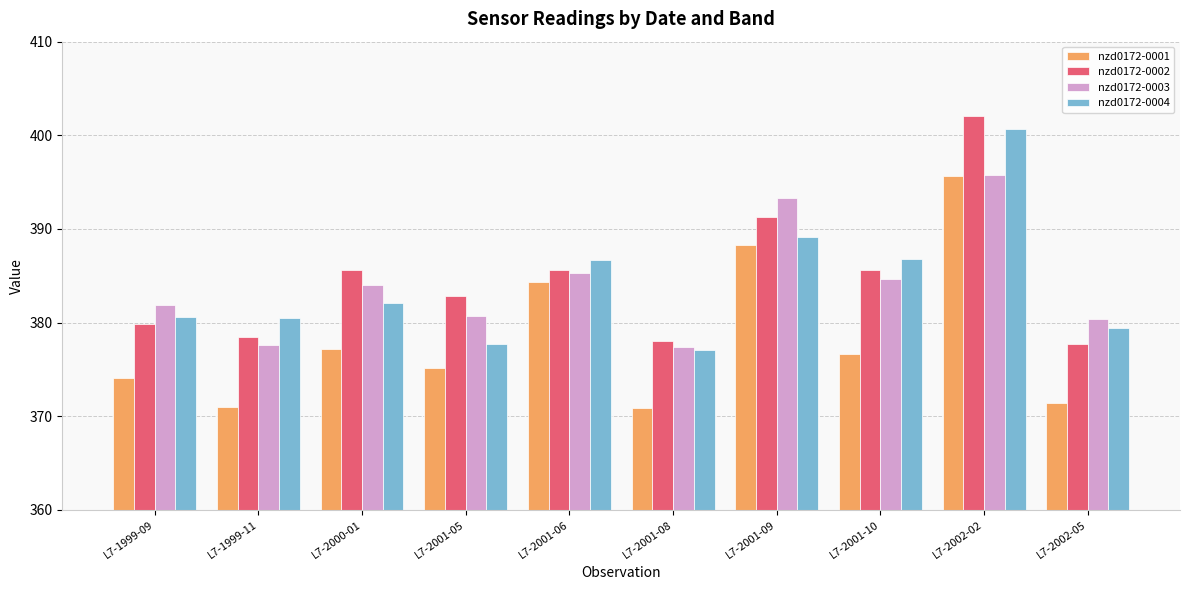

What is the difference between the maximum and second lowest values in the nzd0172-0001 series?

24.7